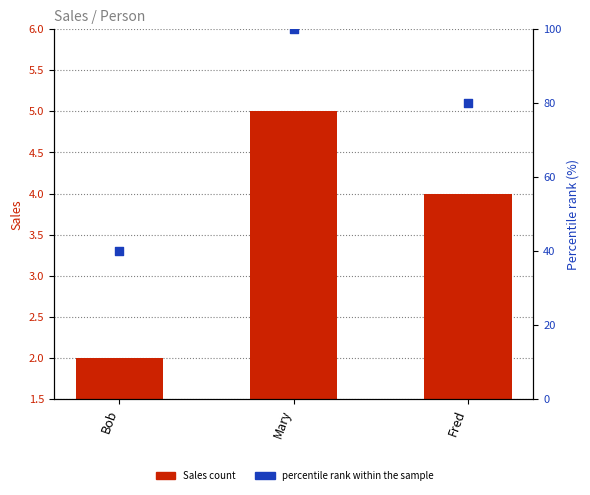

What is the total value across all series at Bob?

42